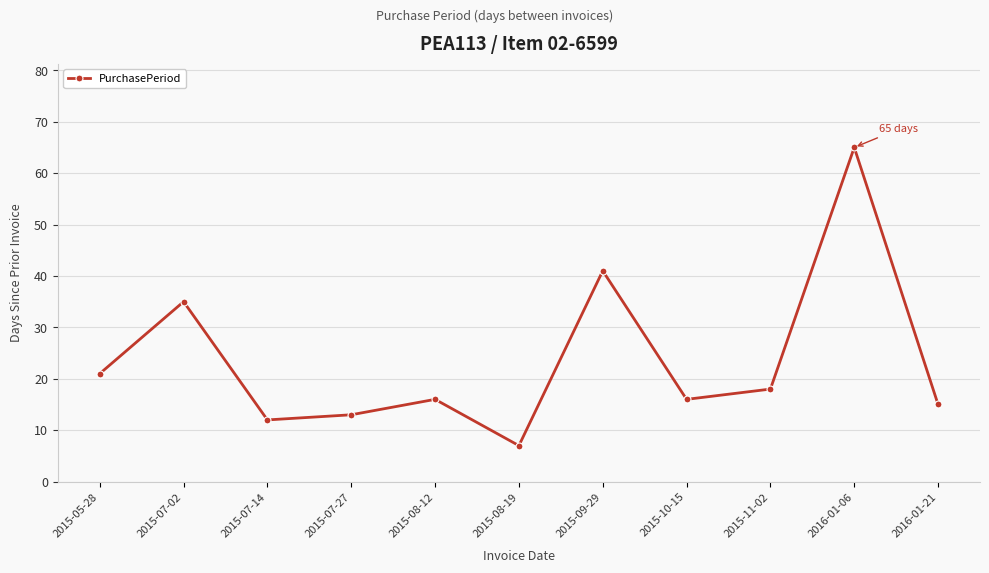

At which category does the chart reach its minimum across all series?

2015-08-19